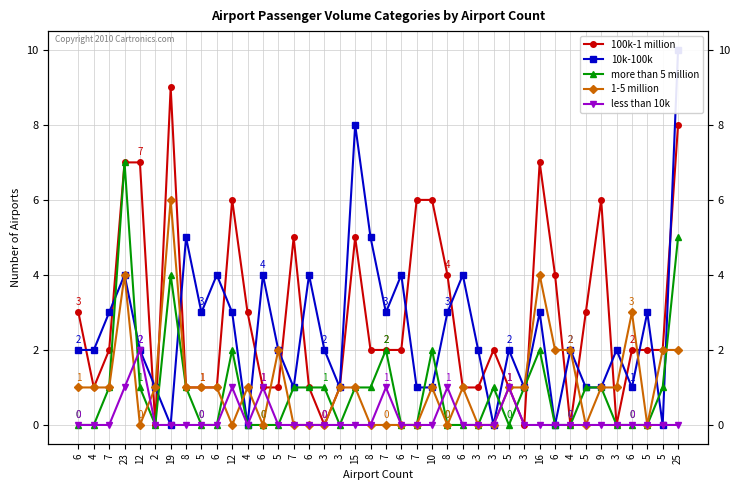

How many data points in 100k-1 million are above 2?

16